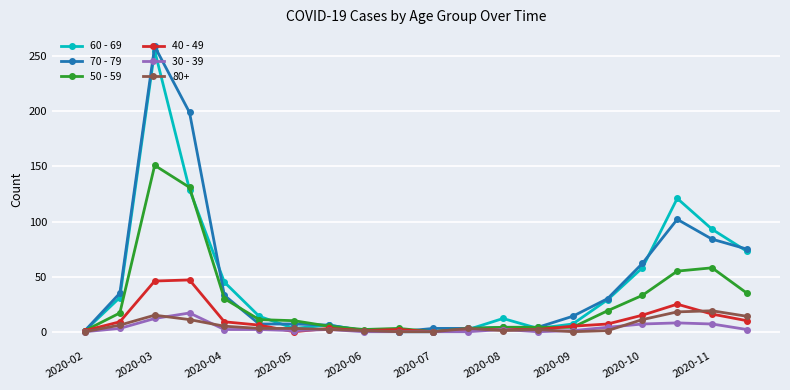

What are all the series names shown in the legend?

60 - 69, 70 - 79, 50 - 59, 40 - 49, 30 - 39, 80+